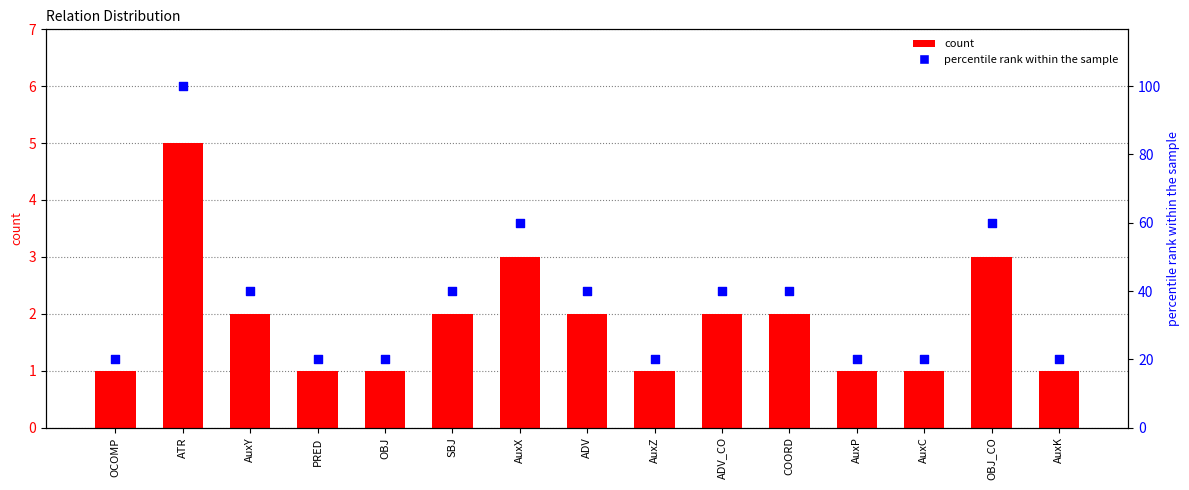

Which series has the largest Y range (max minus min)?

percentile rank within the sample